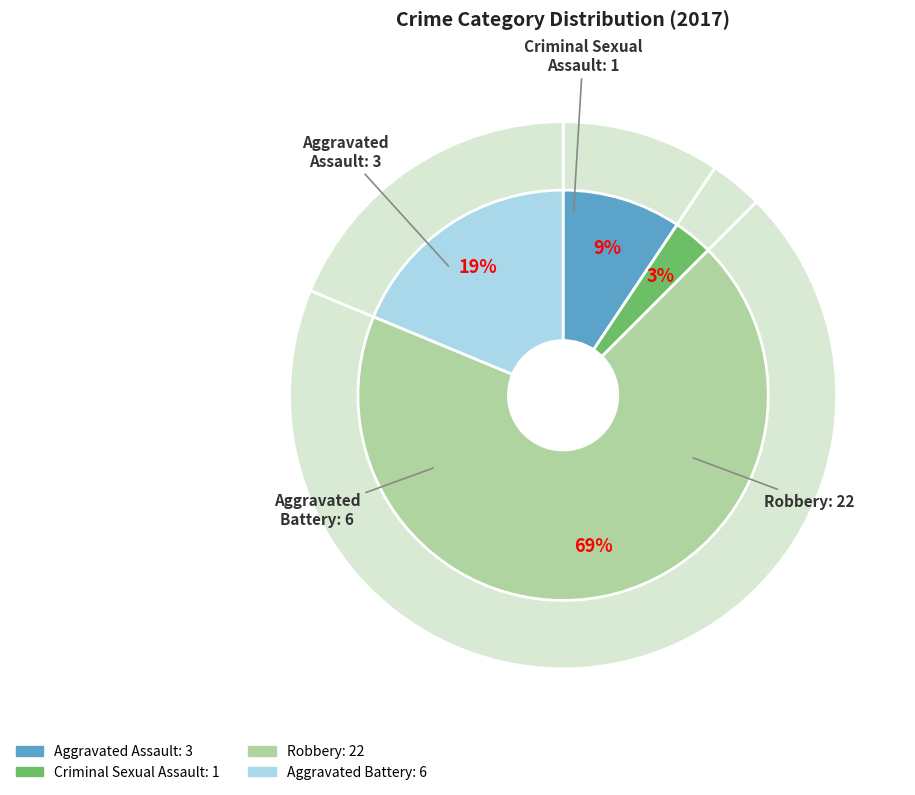

To the nearest percent, what percentage of the pie is Aggravated Assault?

9%